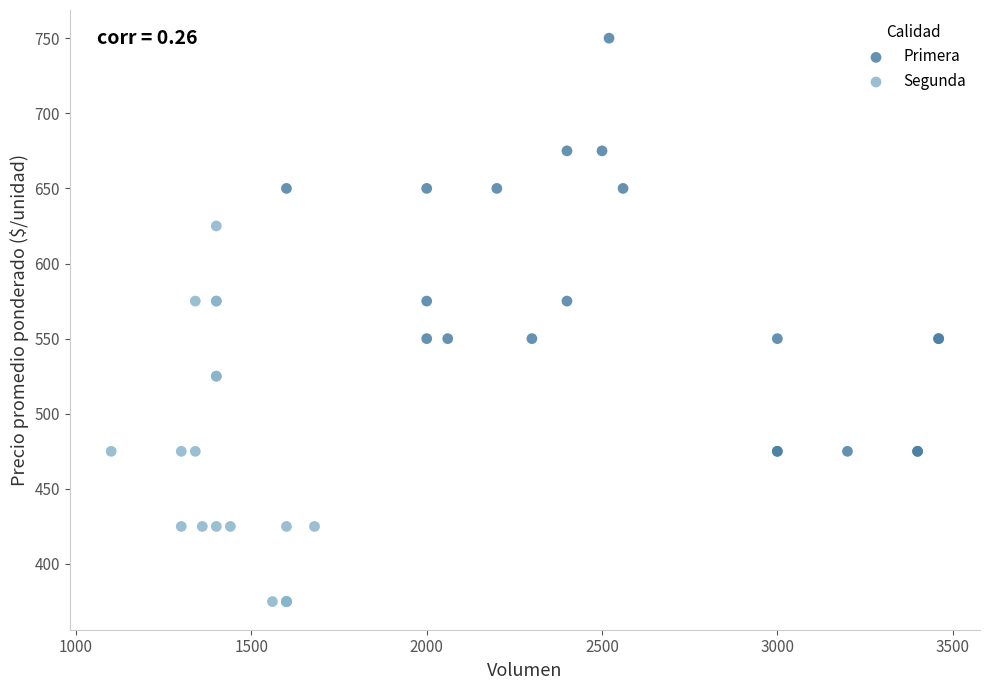

Which series contains the highest Y value?

Primera